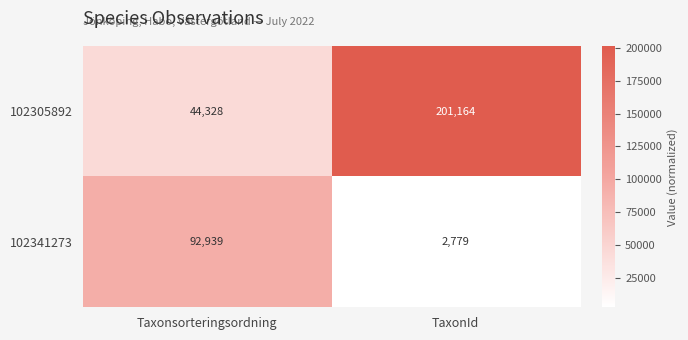

Which series has the largest total across all categories?

102305892